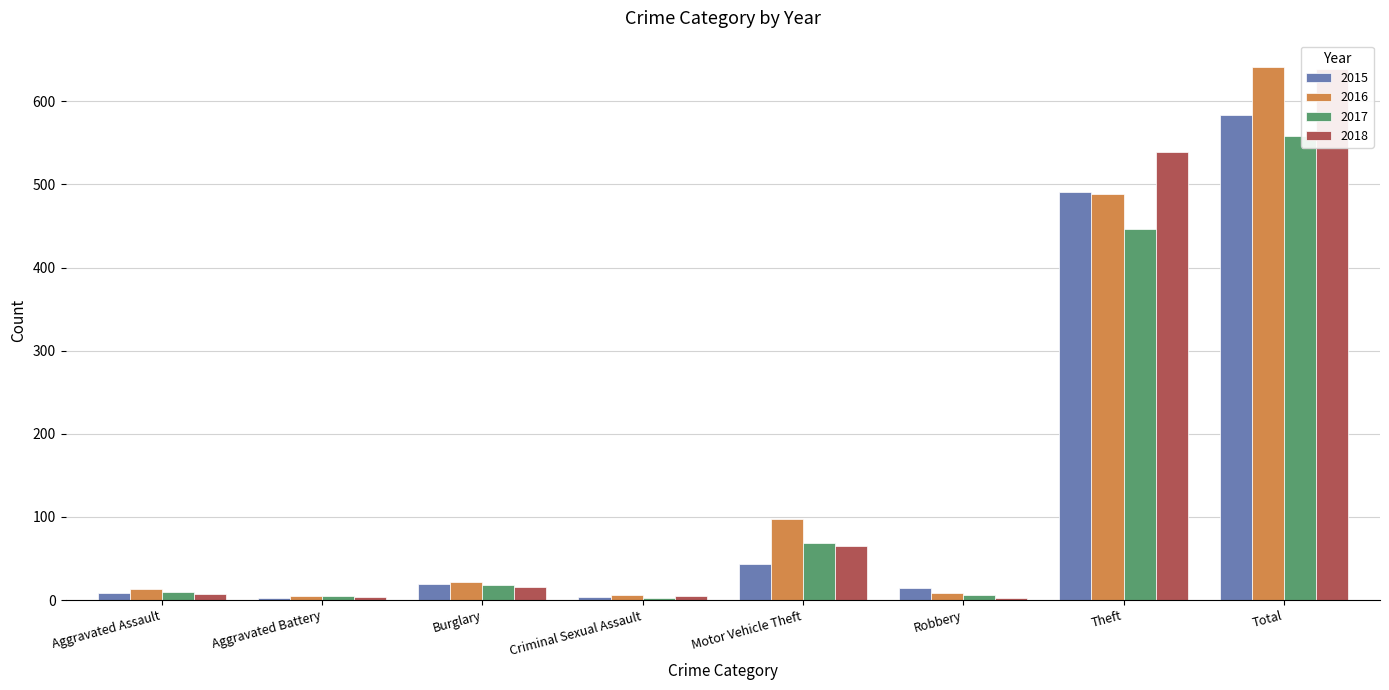

What is the average value of the 2016 series?

160